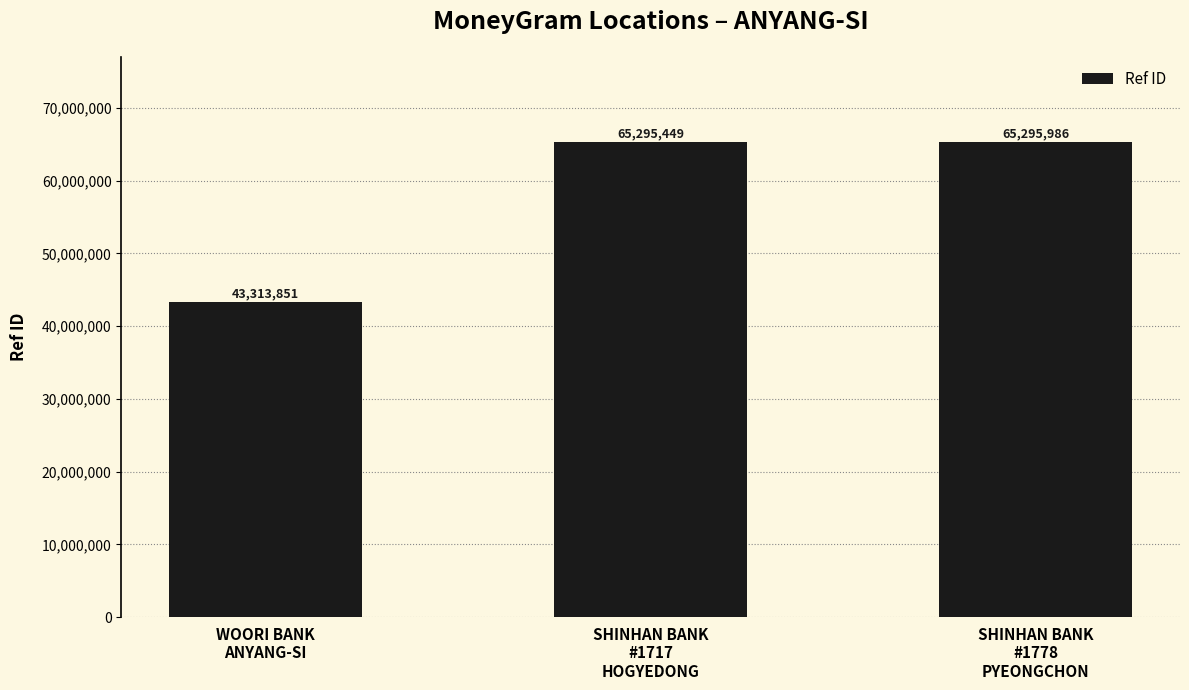

What is the average value?

57968429